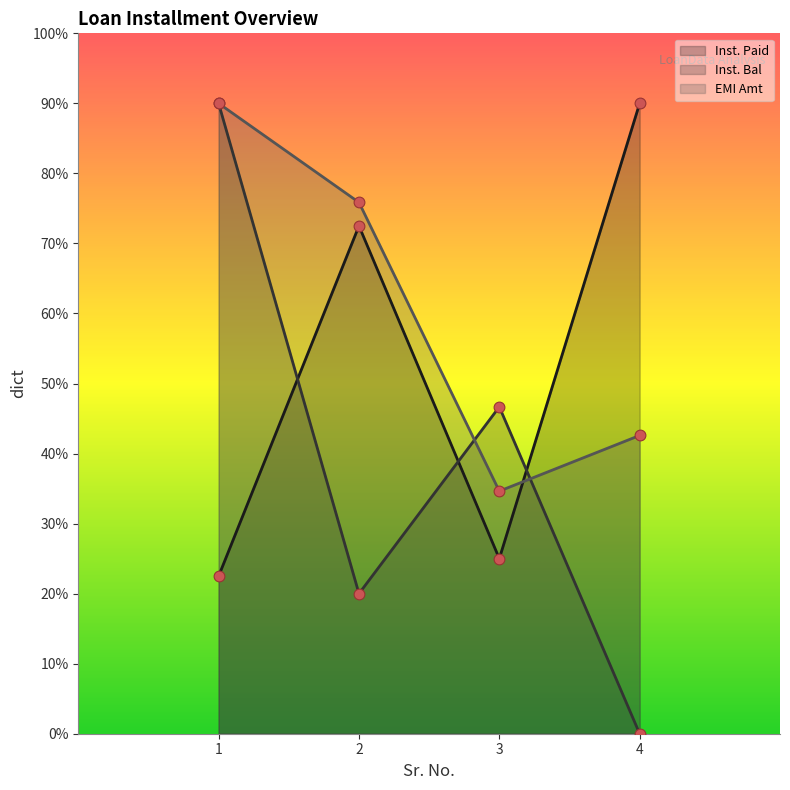

Is the value of EMI Amt at 4 greater than the value of Inst. Bal at 2?

Yes